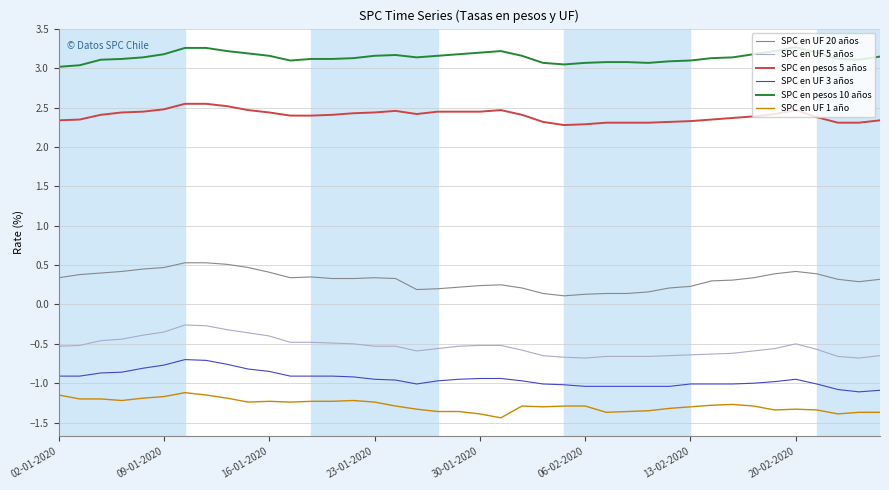

True or false: SPC en pesos 5 años and SPC en UF 3 años cross at least once.

False